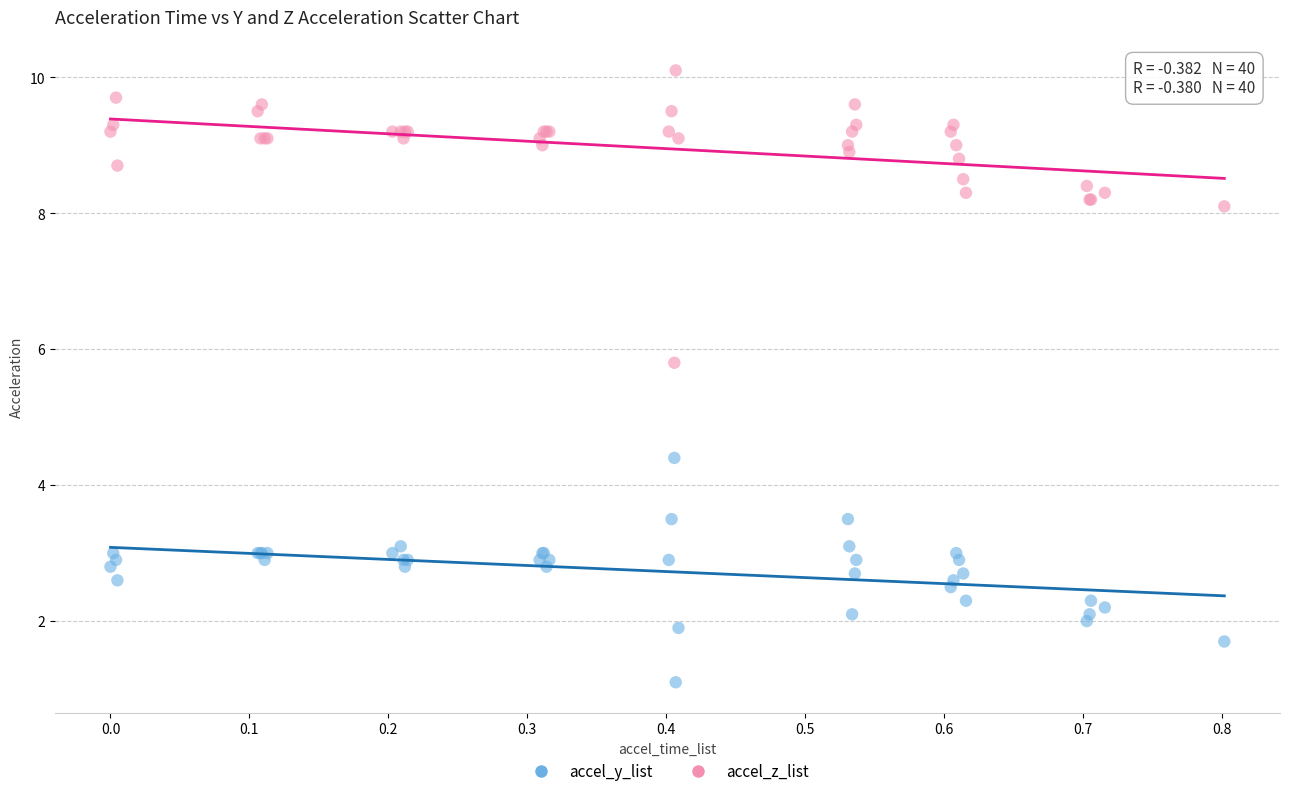

Which series reaches the maximum Y coordinate?

accel_z_list